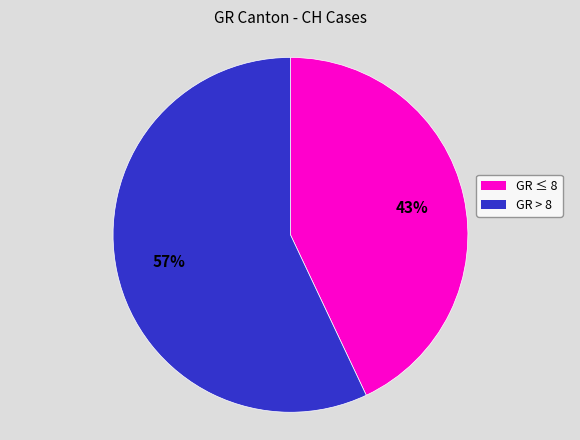

How many segments does this pie chart have?

2